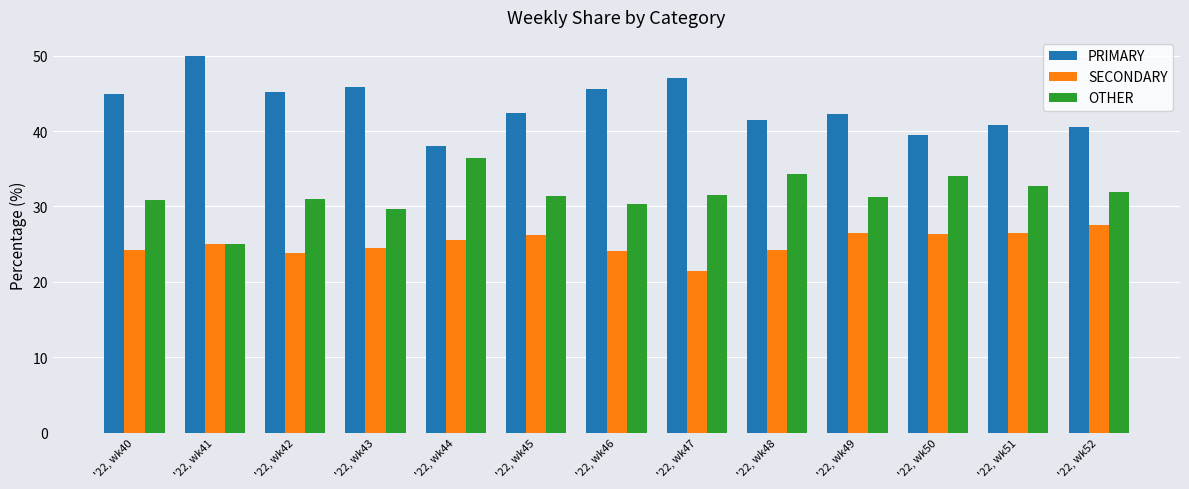

What is the total value across all series at '22, wk48?

100.0